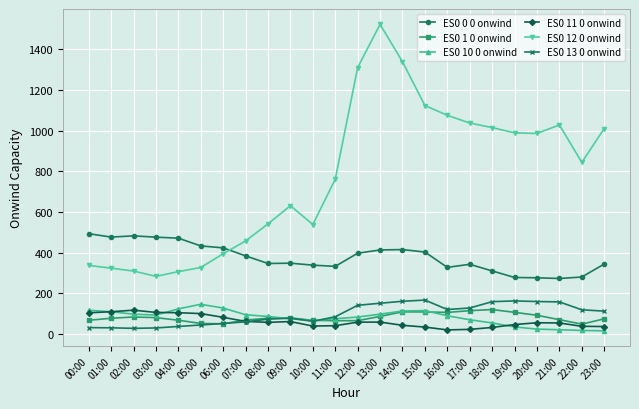

What is the label of the 24th point from the left?

23:00